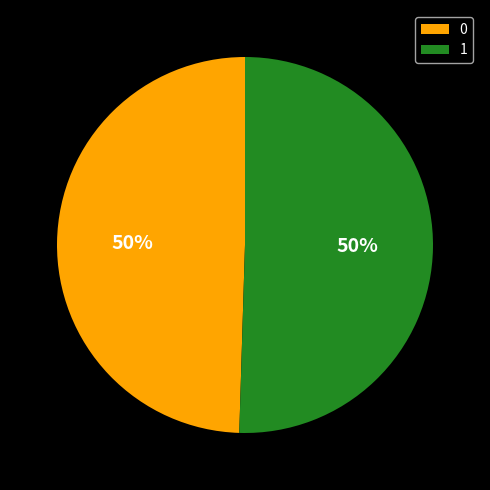

To the nearest percent, what is the combined percentage of 1 and 0?

100%